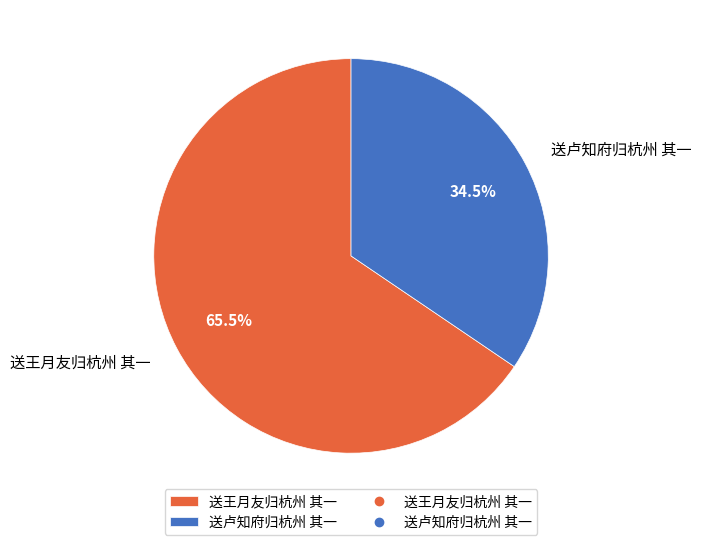

Rank the categories by value from lowest to highest.

送卢知府归杭州 其一, 送王月友归杭州 其一